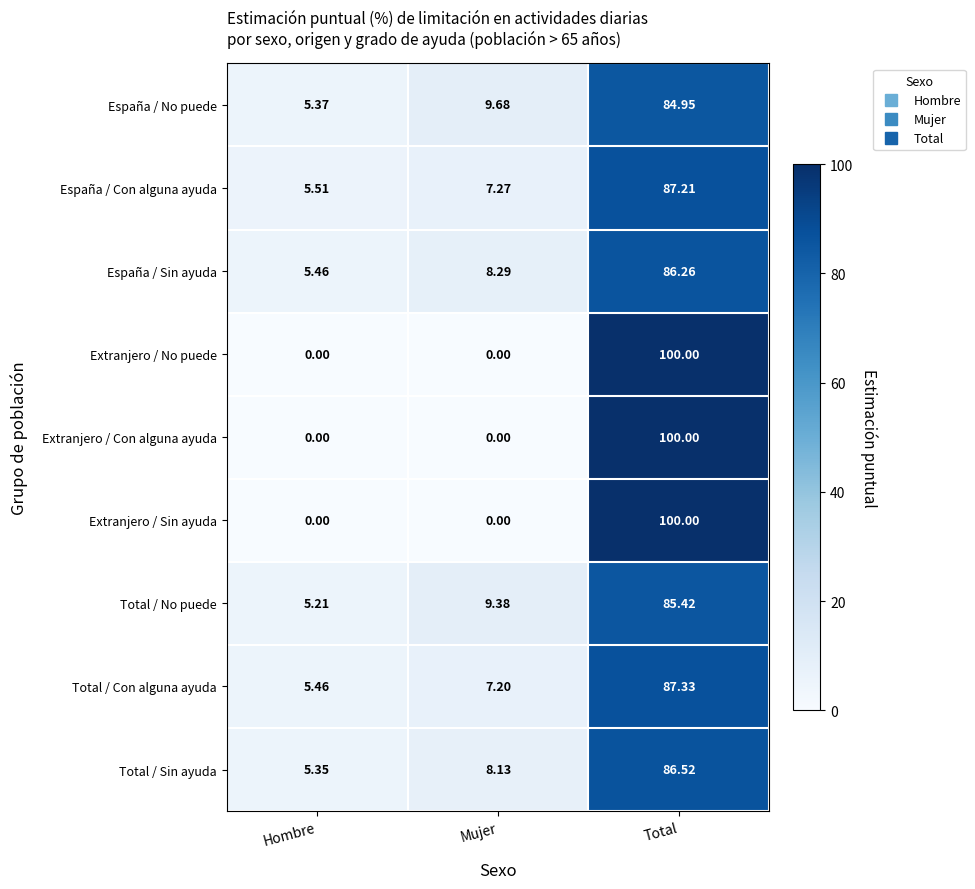

At which category is the sum across all series the highest?

Total